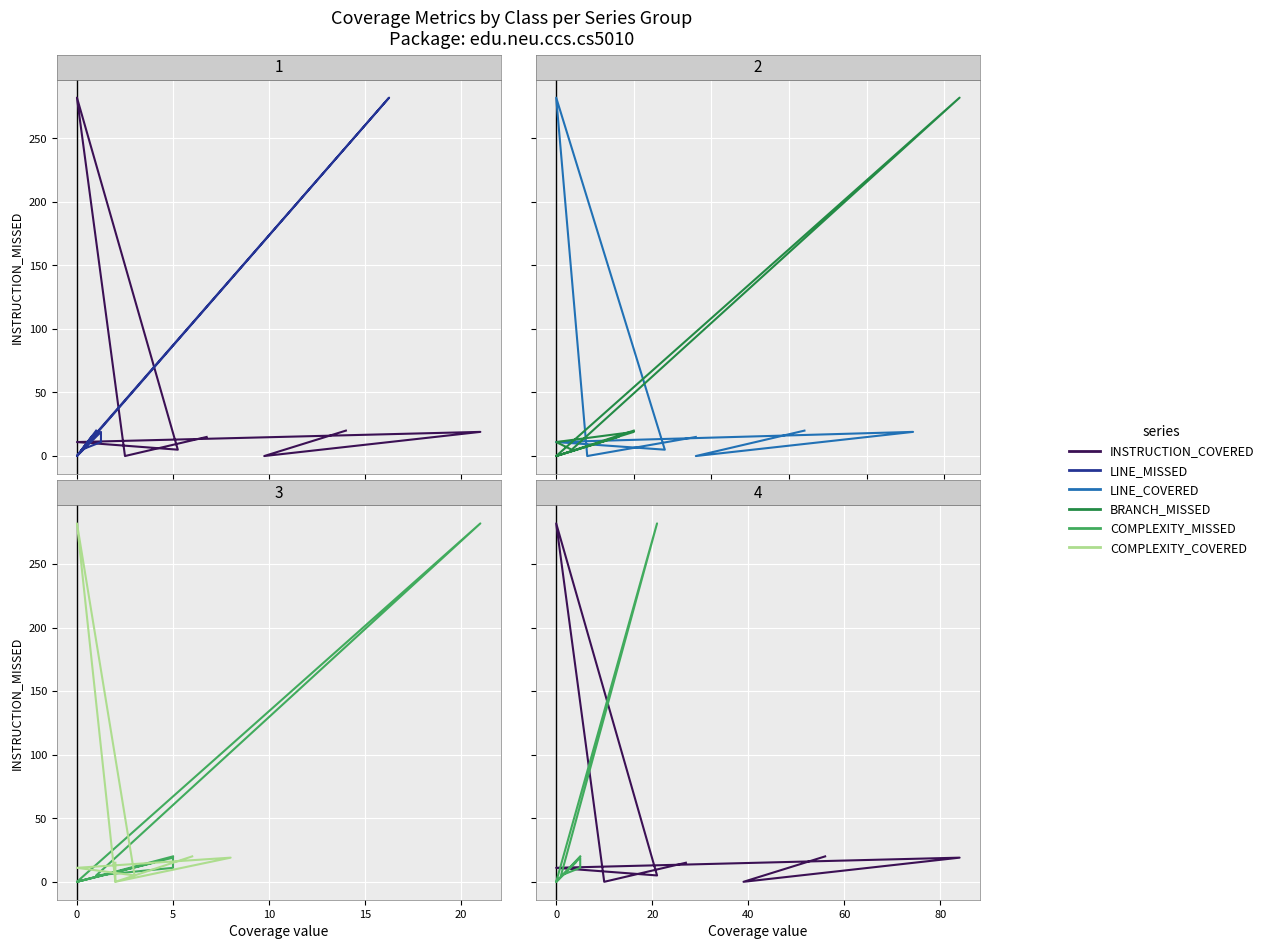

True or false: LINE_COVERED and BRANCH_MISSED intersect in this chart.

False